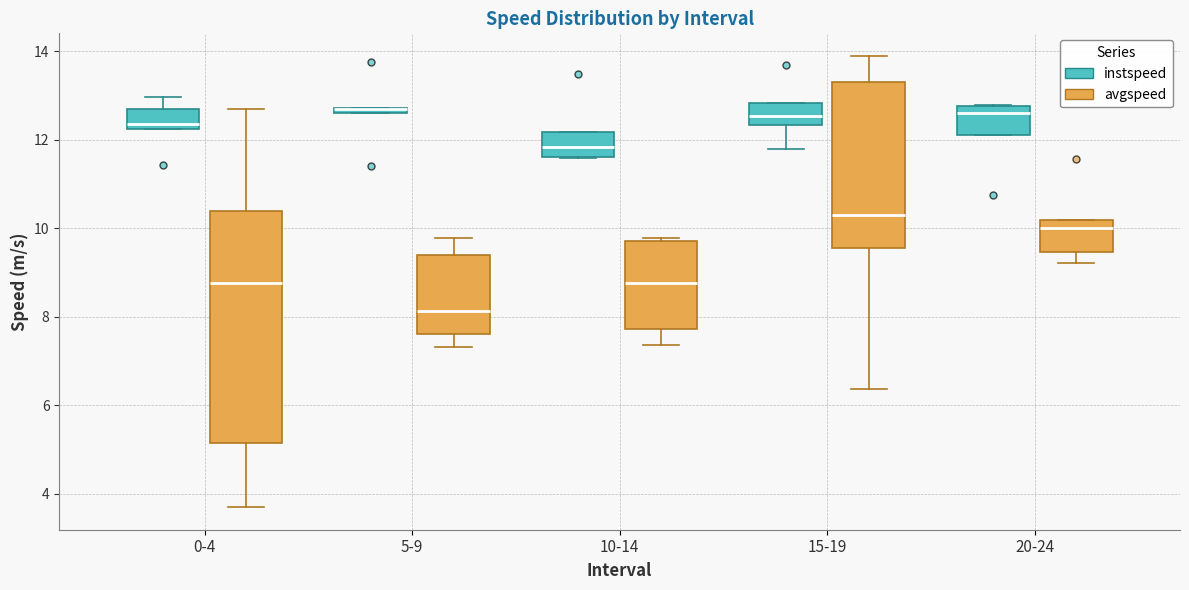

Where is the upper edge of the box for 0-4 (avgspeed) on the y-axis? The values are not printed on the chart, so give them approximately, as read against the axis.

10.4